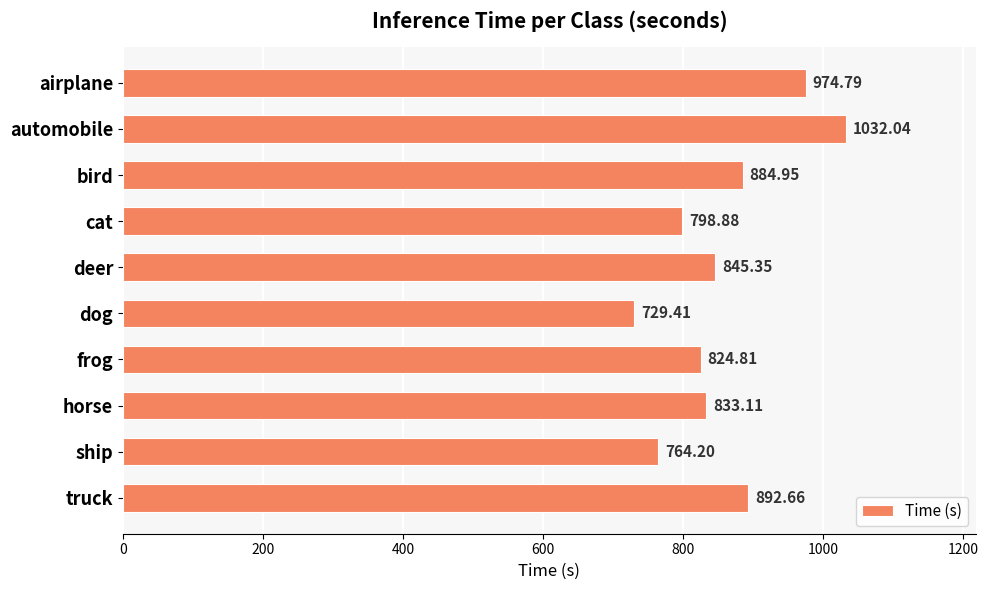

At which label is the value closest to 880?

bird